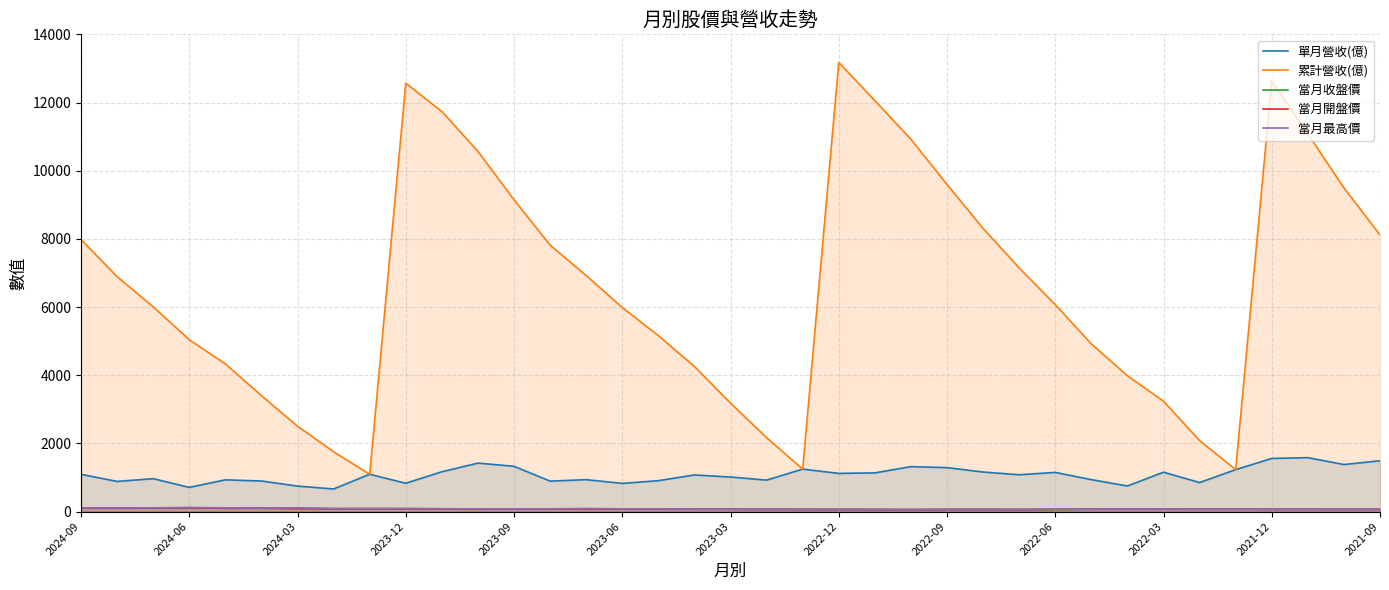

What is the value of the 累計營收(億) point at the 37th from the left?

8117.0